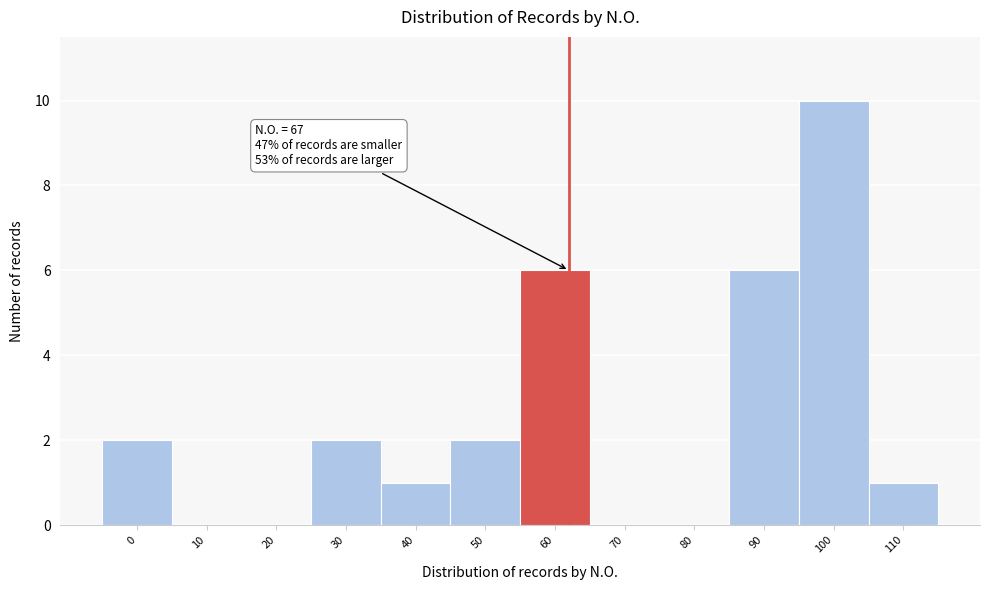

Reading right to left, what are all the values shown in this chart?

110=1	100=10	90=6	80=0	70=0	60=6	50=2	40=1	30=2	20=0	10=0	0=2